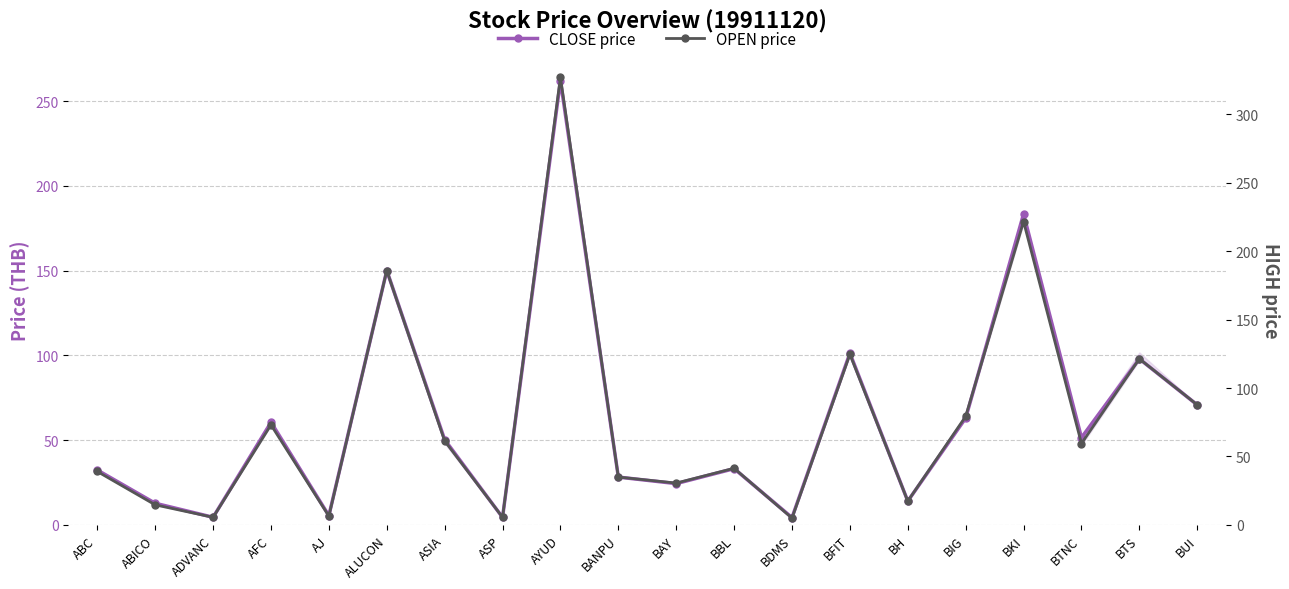

True or false: CLOSE price has more than 2 interior local peaks.

True